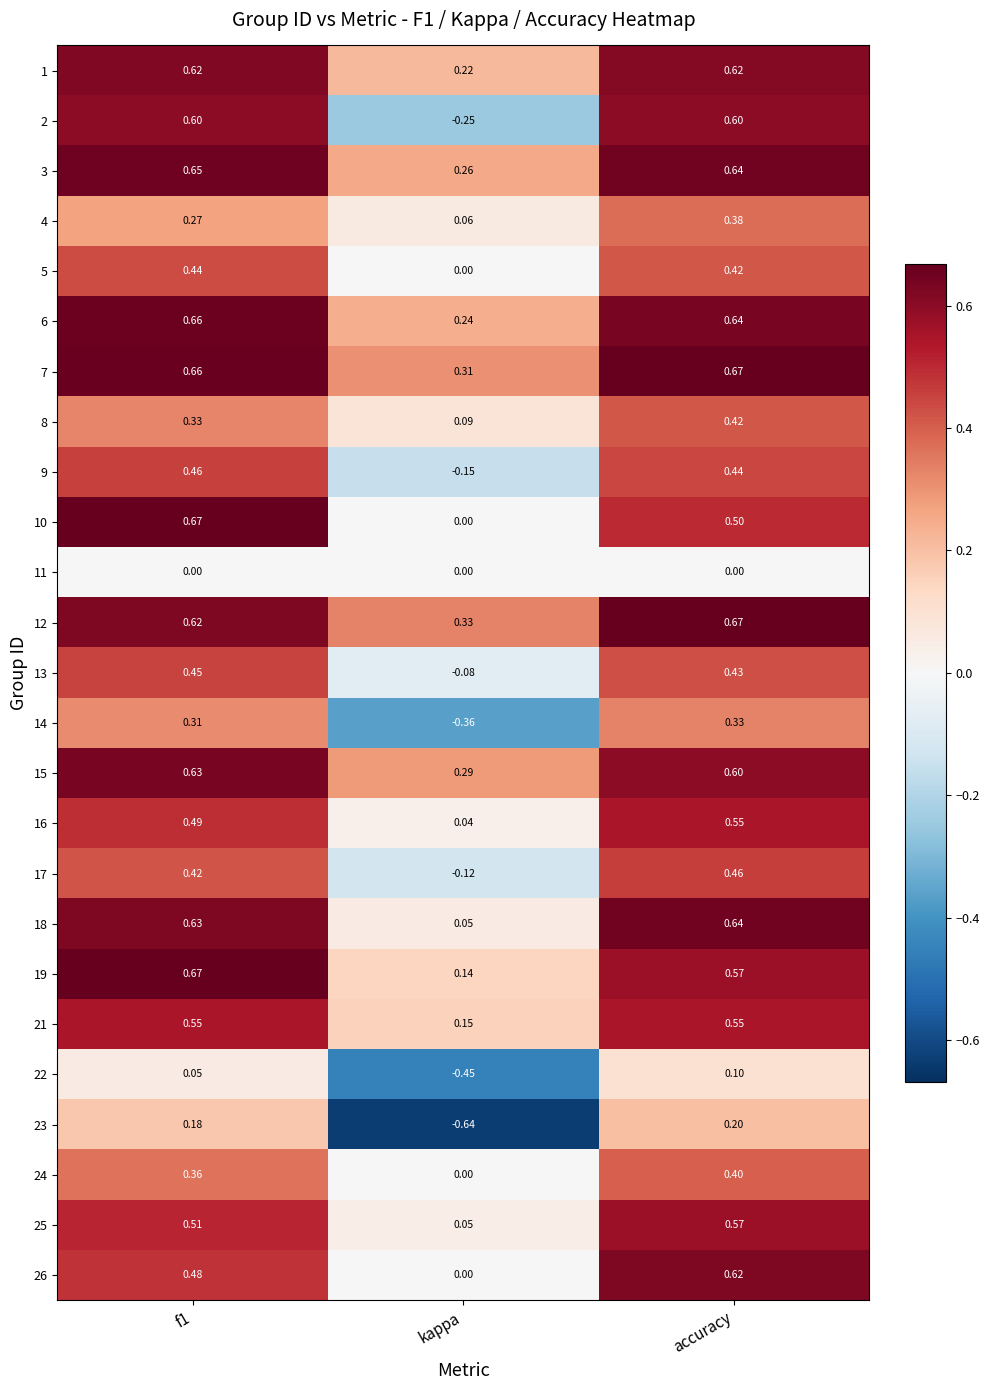

Is the value of 18 at f1 greater than the value of 23 at f1?

Yes